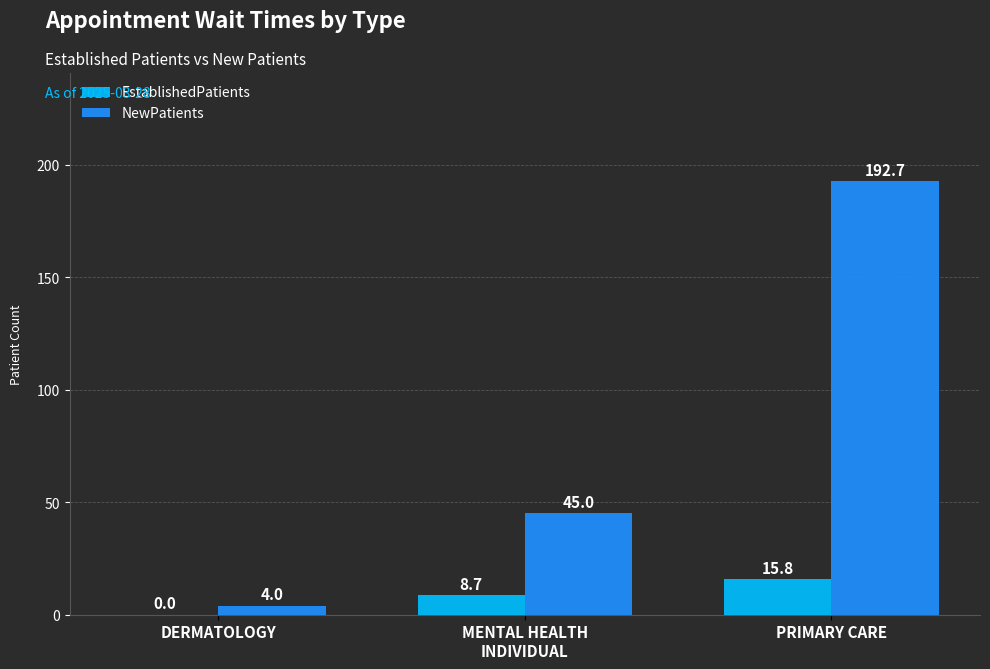

Between DERMATOLOGY and PRIMARY CARE, which series saw the biggest shift?

NewPatients